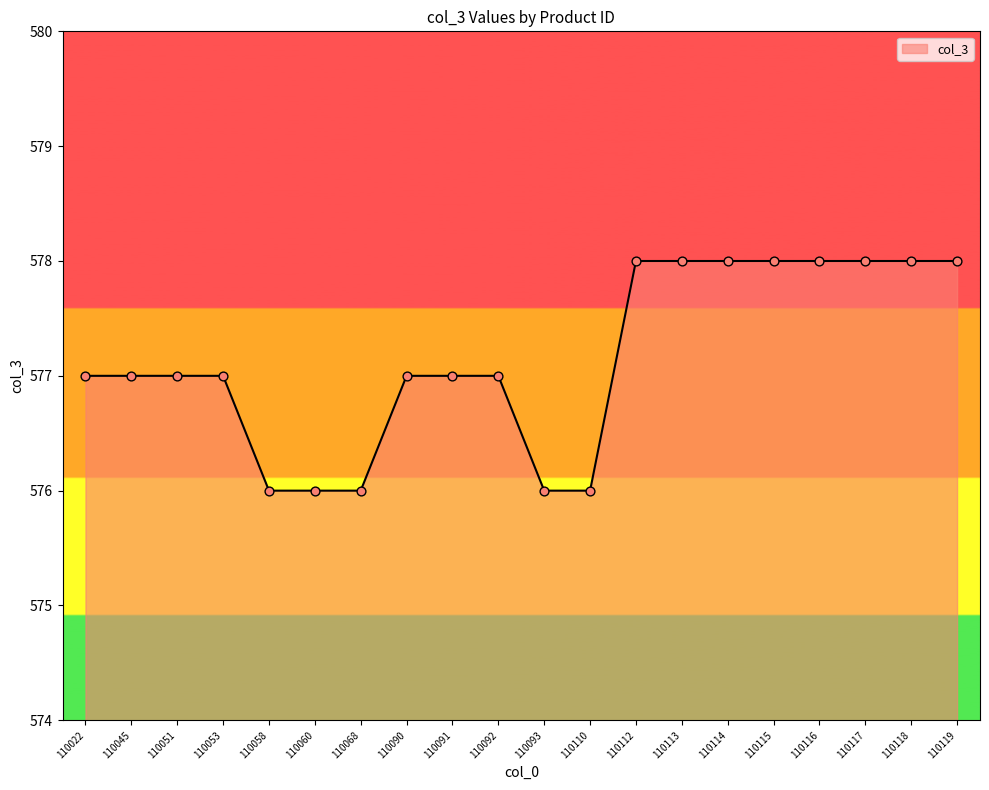

What is the change in value from 110053 to 110114?

+1